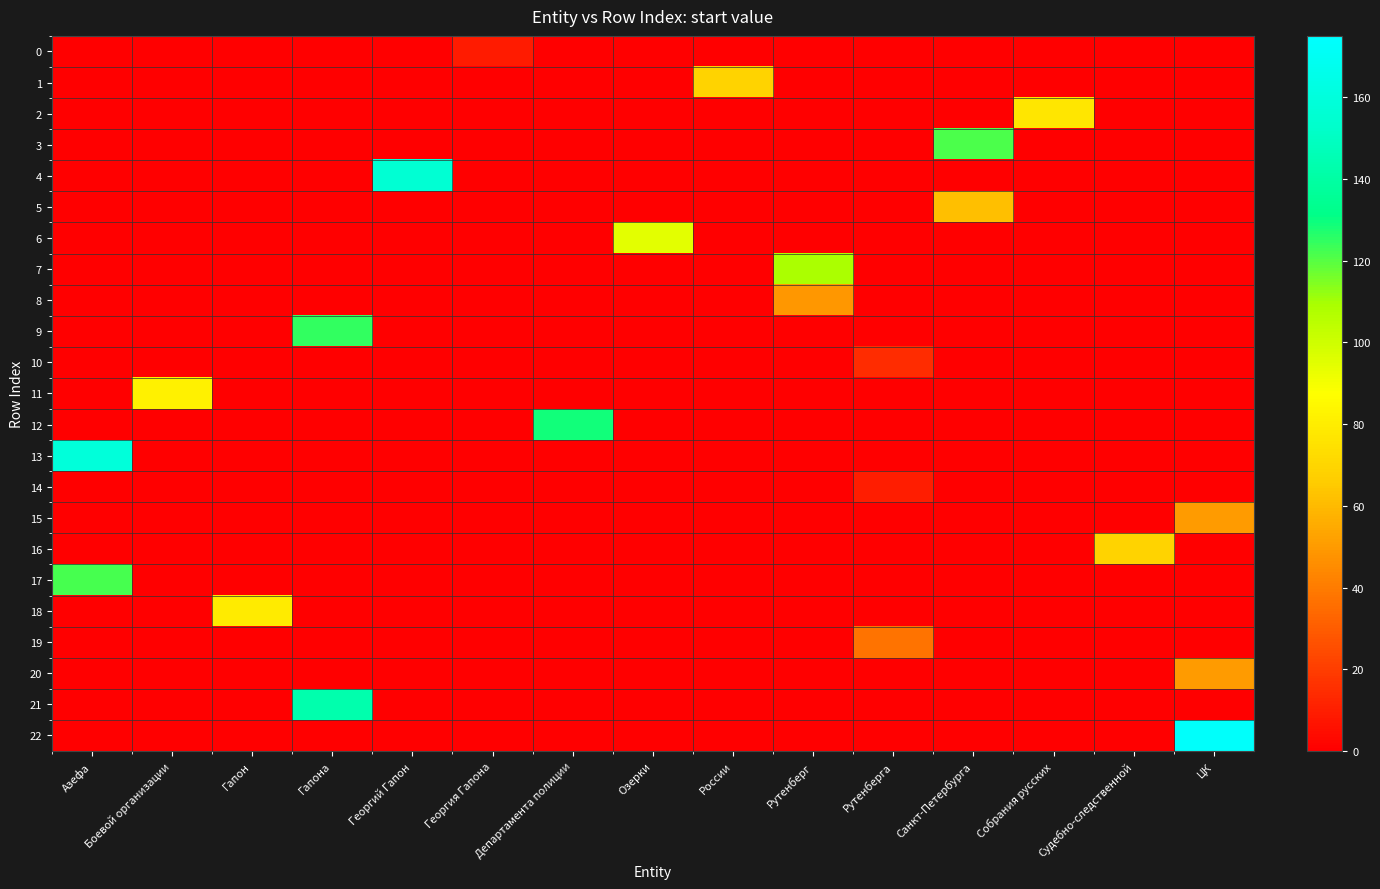

Which label corresponds to the largest value in the chart?

ЦК